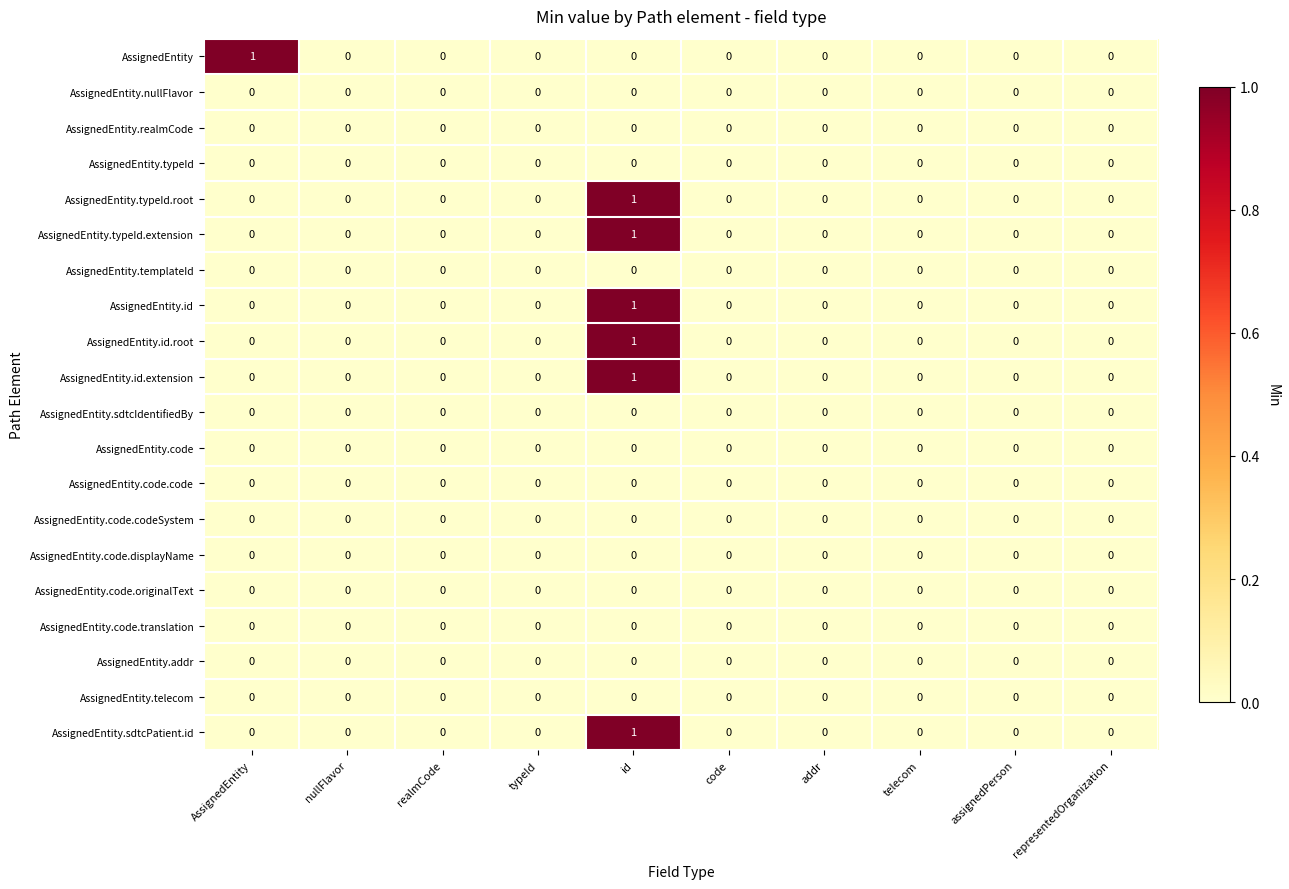

At which category is the sum across all series the highest?

id